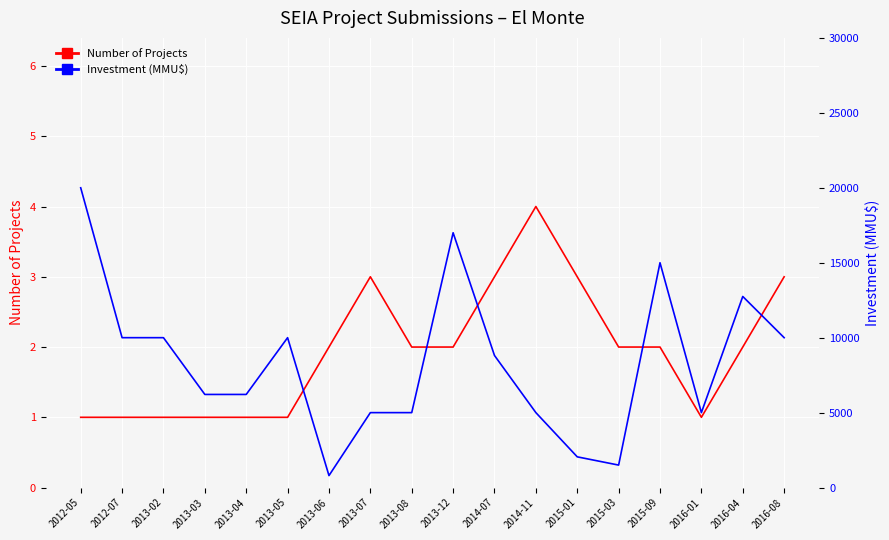

What are all the series names shown in the legend?

Number of Projects, Investment (MMU$)